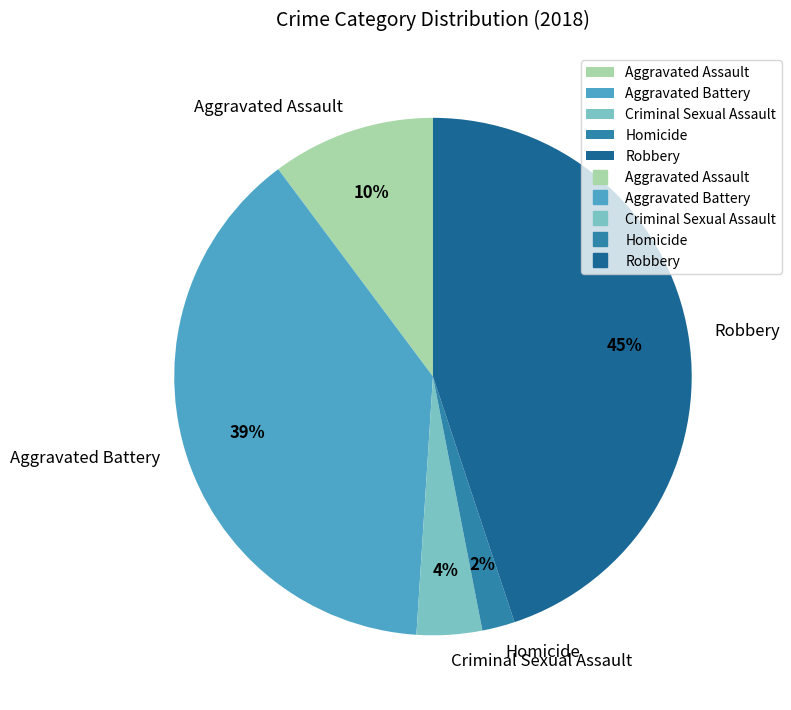

Rank the categories by value from lowest to highest.

Homicide, Criminal Sexual Assault, Aggravated Assault, Aggravated Battery, Robbery